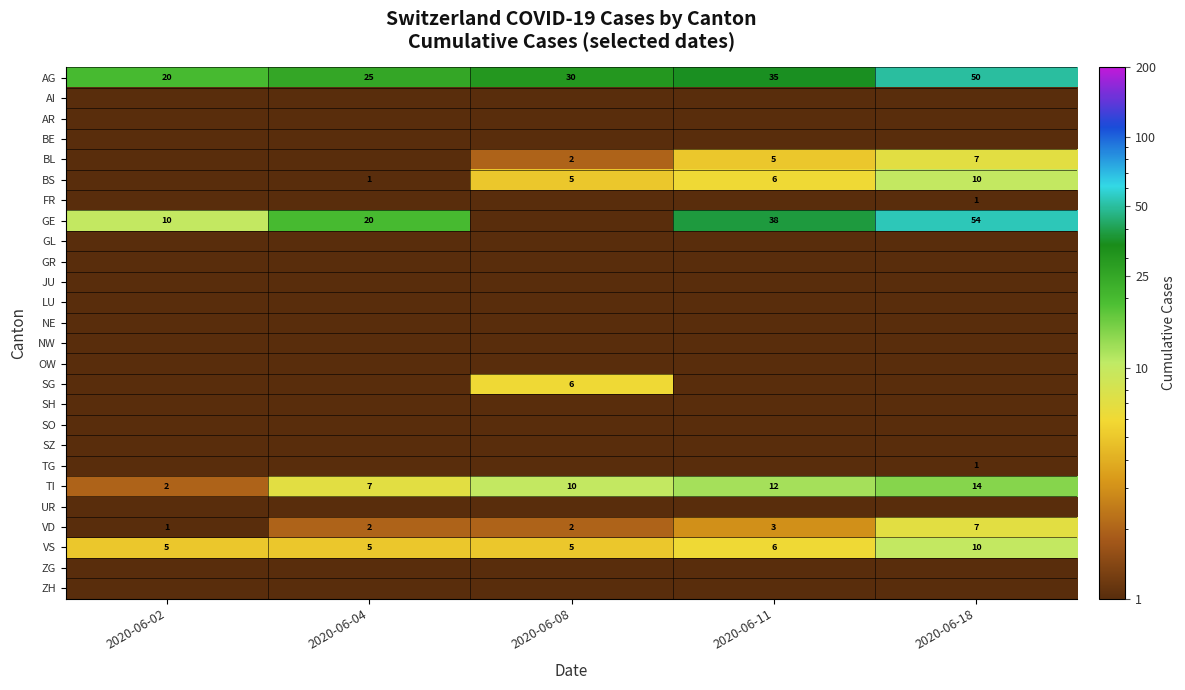

Rank the categories by TI value from lowest to highest.

2020-06-02, 2020-06-04, 2020-06-08, 2020-06-11, 2020-06-18